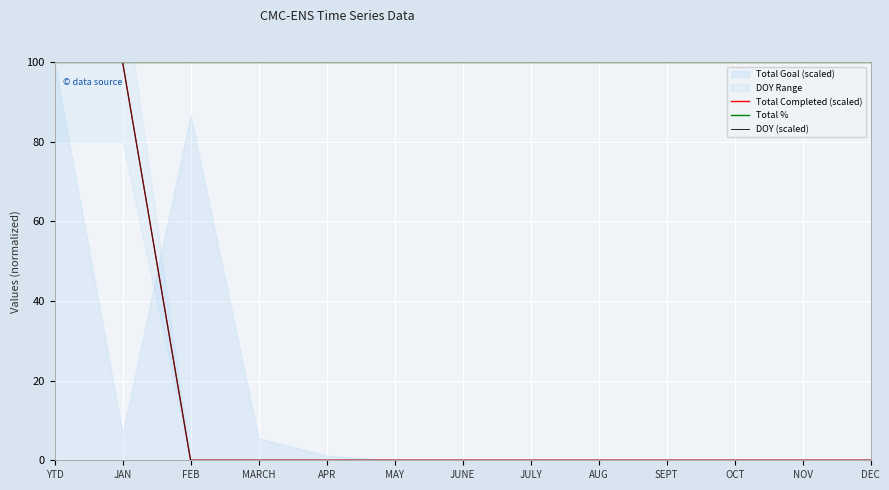

Reading right to left, extract all data points from this chart.

Total Completed (scaled): 0	0	0	0	0	0	0	0	0	0	0	100	100
Total %: 100	100	100	100	100	100	100	100	100	100	100	100	100
DOY (scaled): 0	0	0	0	0	0	0	0	0	0	0	100	100